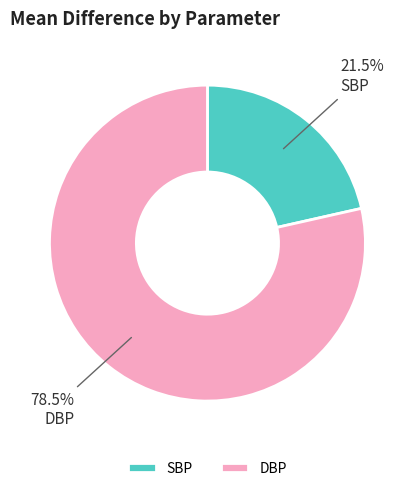

Does DBP account for over 50% of the chart?

Yes